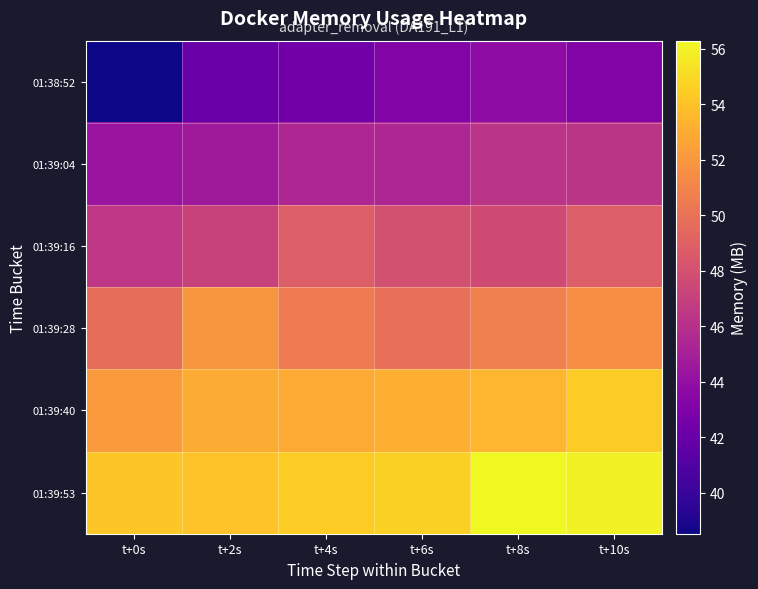

What is the greatest value displayed?

56.3